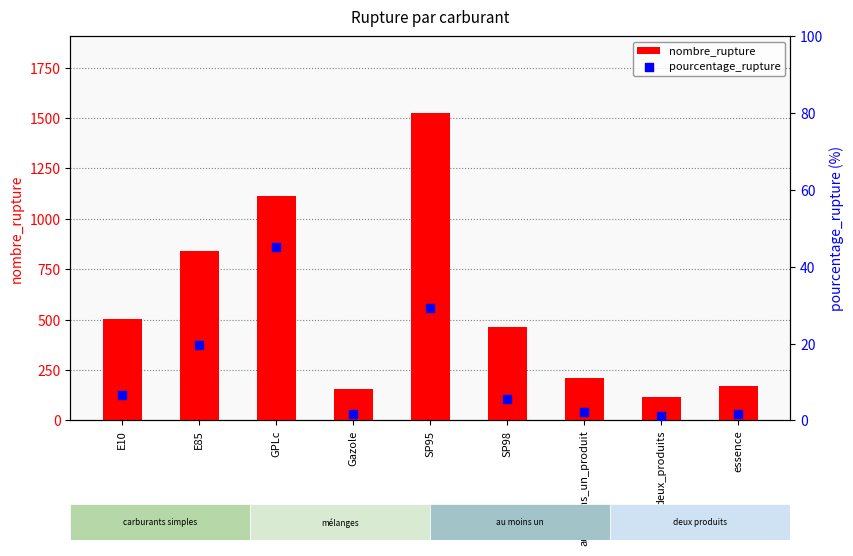

What are all the series names shown in the legend?

nombre_rupture, pourcentage_rupture